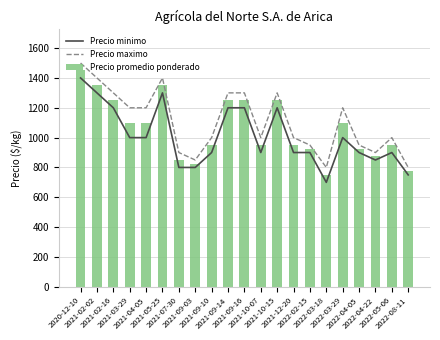

What is the sum of all Precio maximo values?

23250